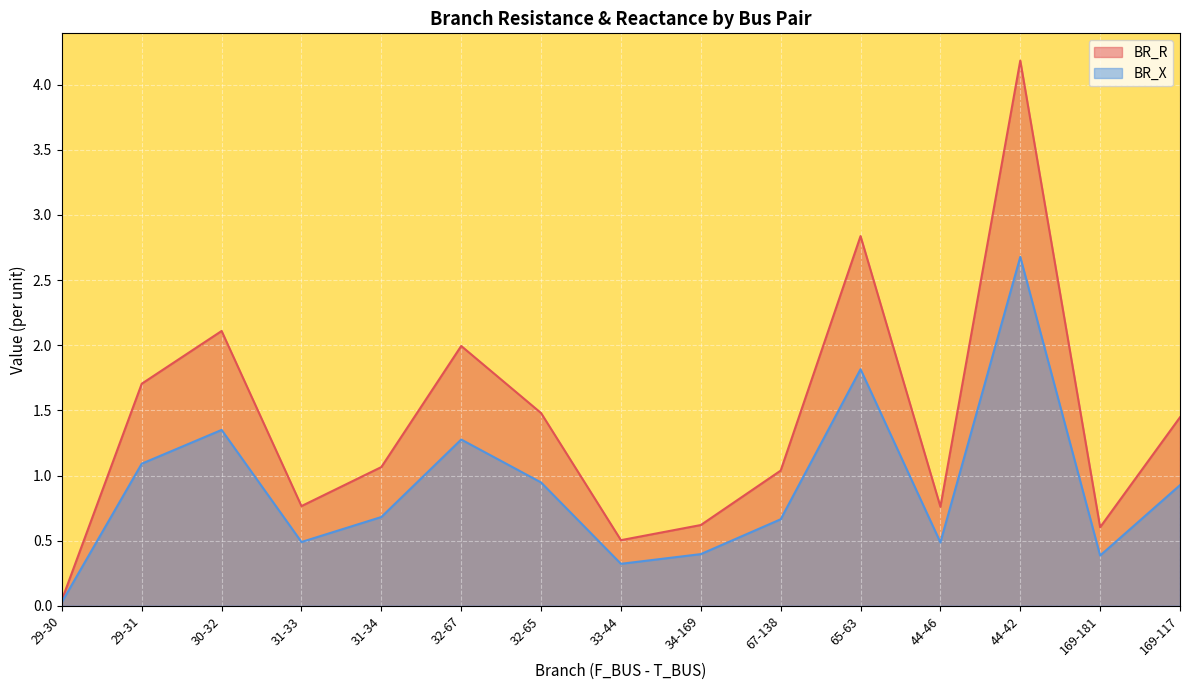

What is the approximate value of BR_R at 44-42?

4.2